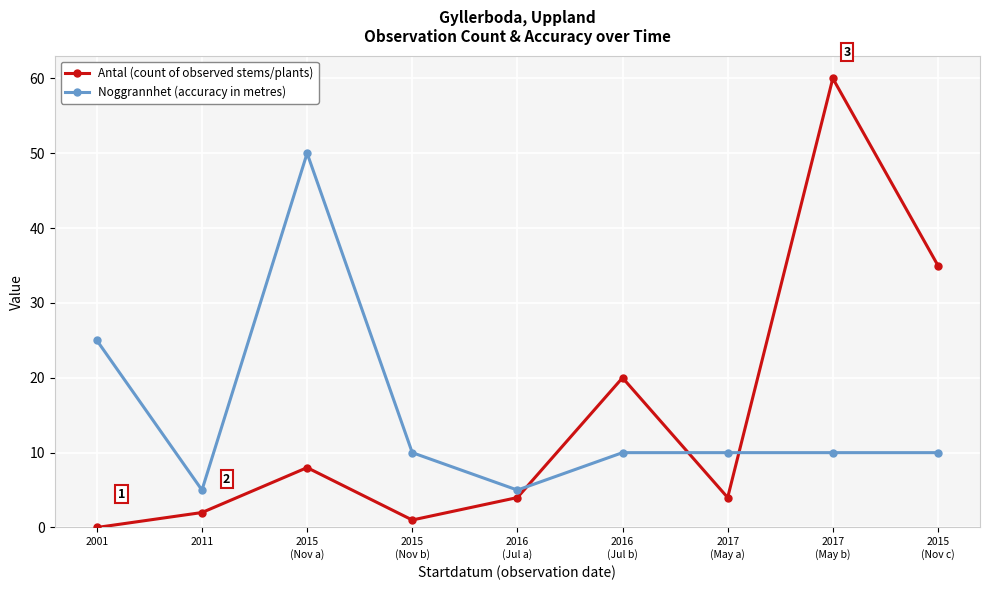

True or false: Noggrannhet (accuracy in metres) has a value of 13 at 2015
(Nov c).

False